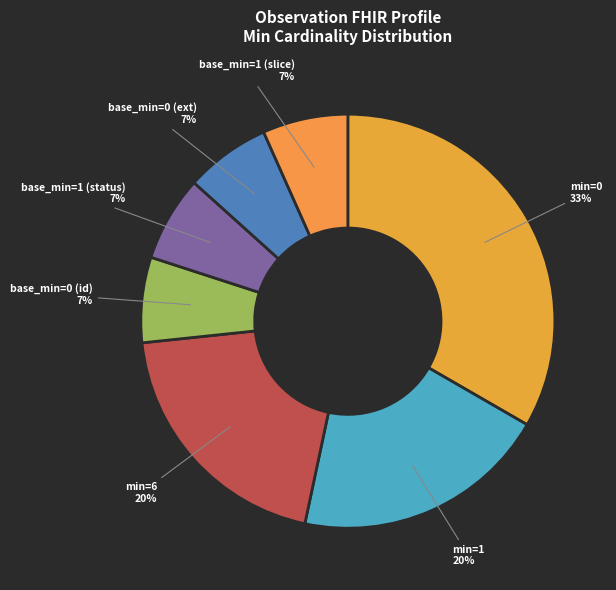

To the nearest percent, what is the average slice percentage?

14%